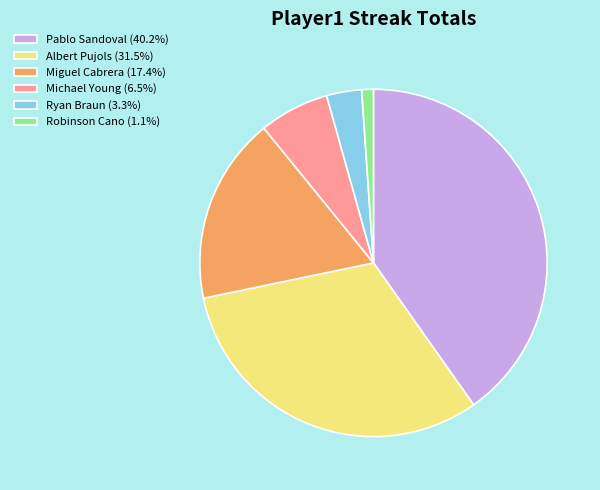

Does Pablo Sandoval (40.2%) represent more than half of the total?

No